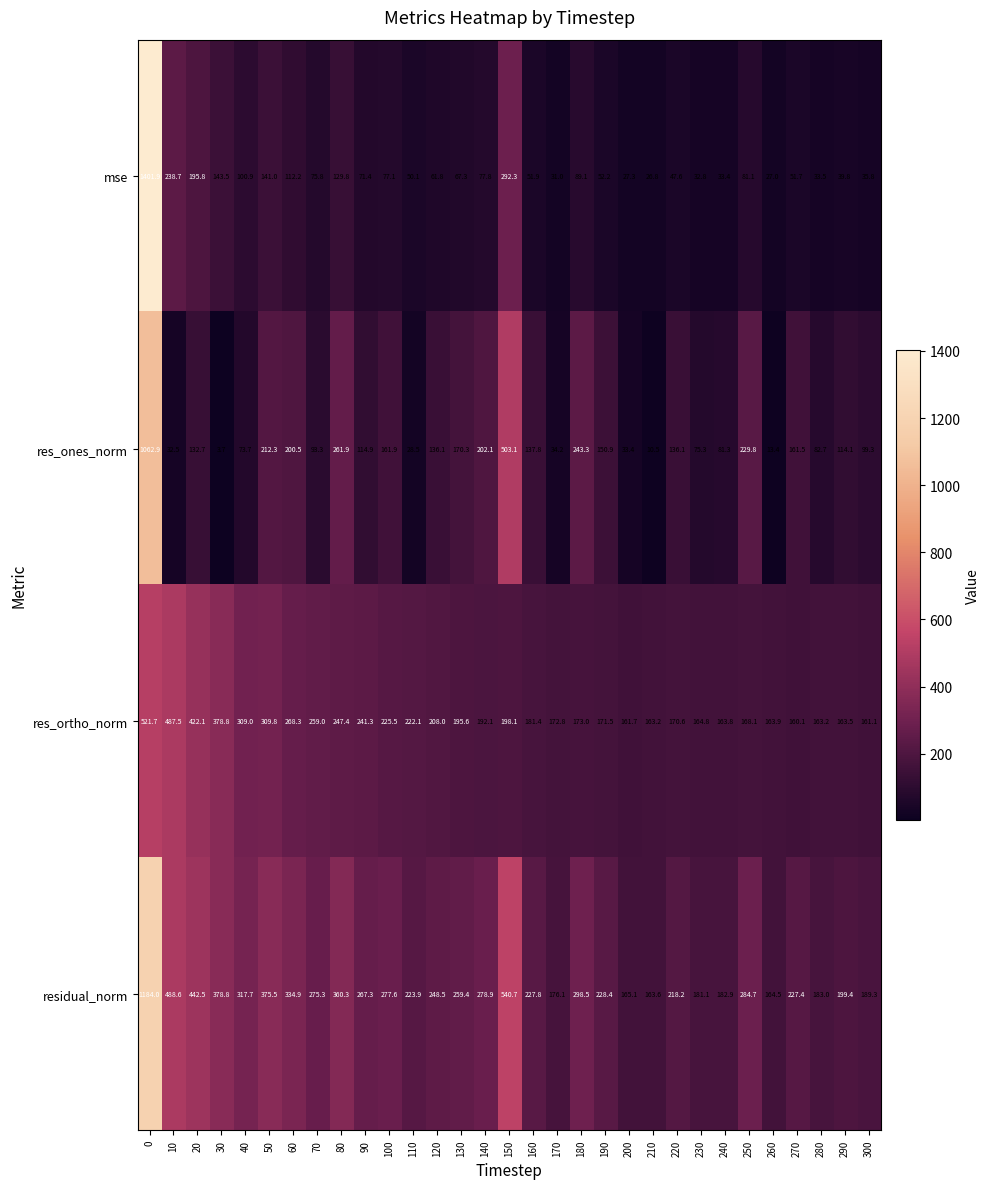

True or false: residual_norm has a value of 163.6 at 210.

True